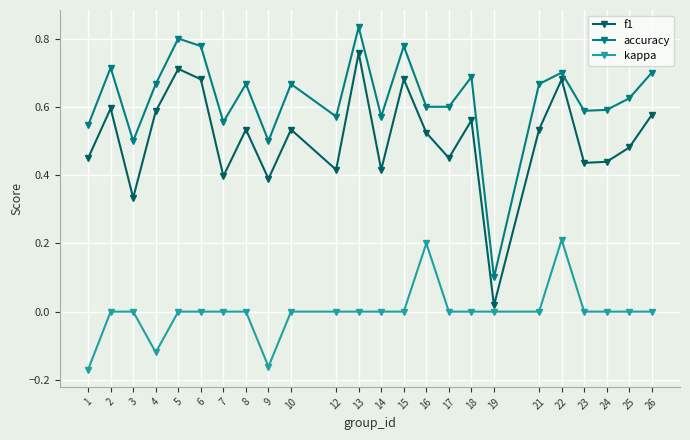

Is the value of accuracy at 18 greater than the value of kappa at 18?

Yes